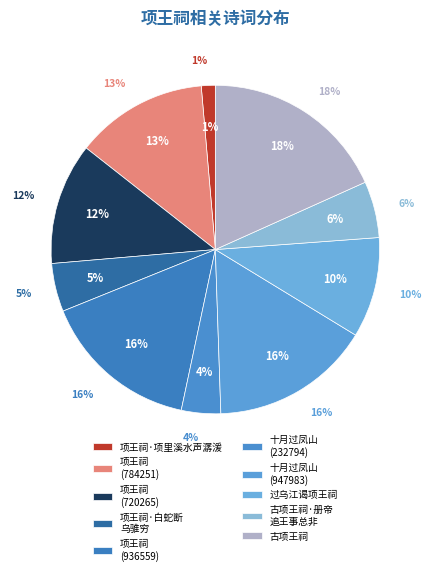

What is the smallest slice in the pie chart?

项王祠·项里溪水声潺湲